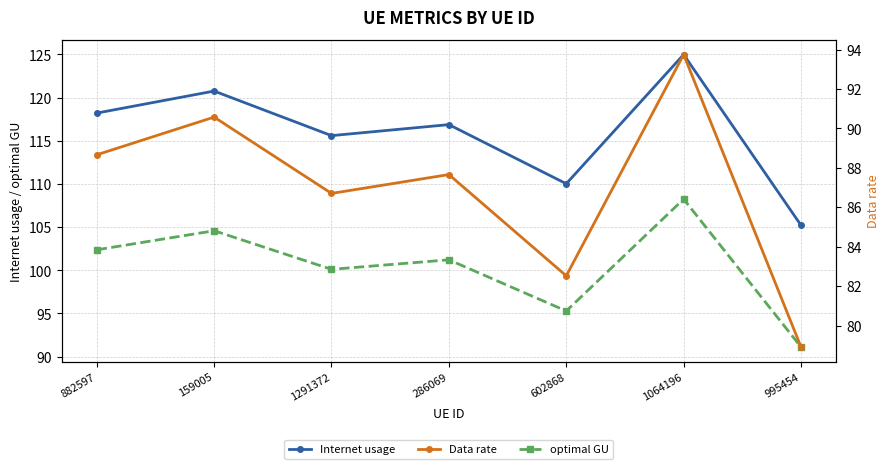

True or false: optimal GU and Internet usage intersect in this chart.

False